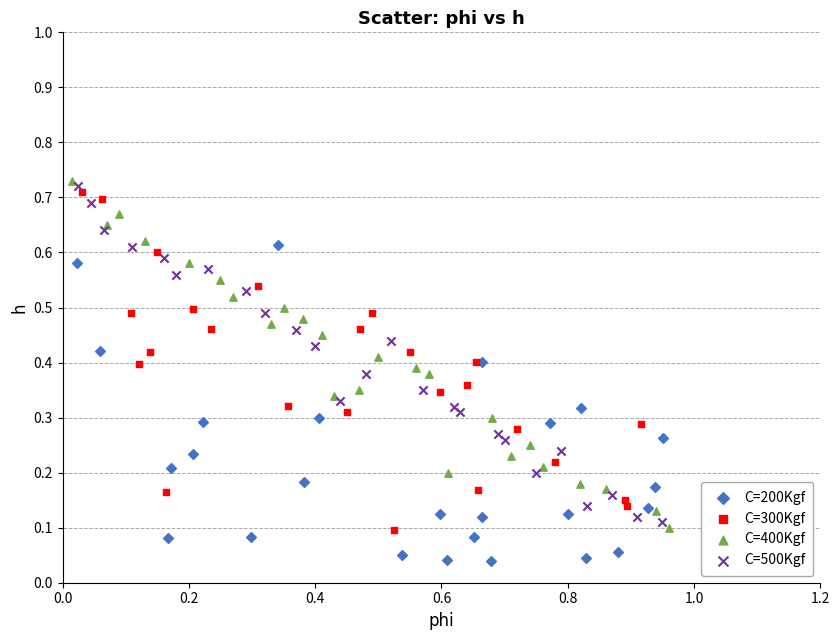

Which series reaches the minimum Y coordinate?

C=200Kgf